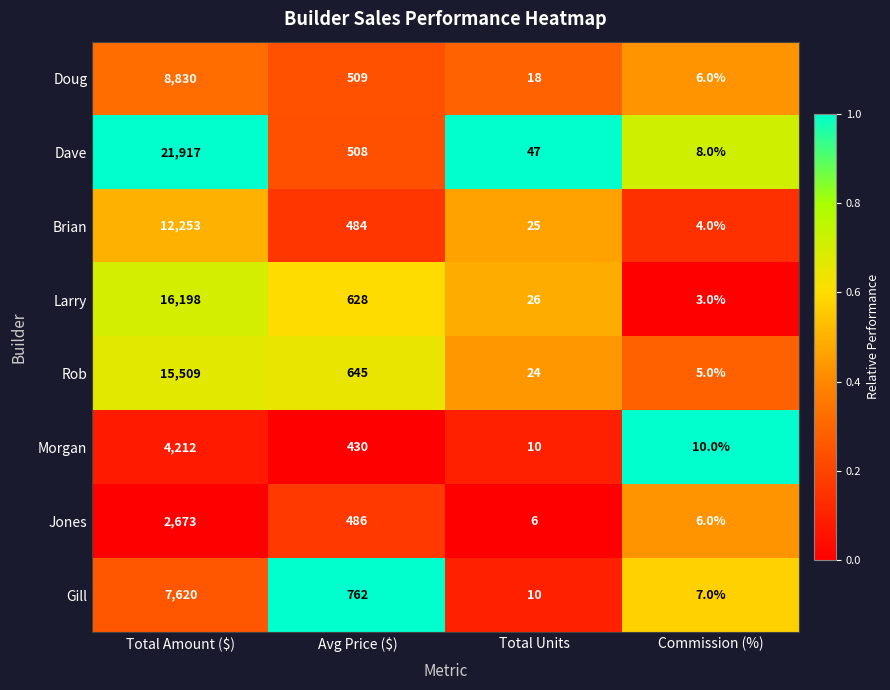

True or false: Dave has a value of 8 at Commission (%).

True